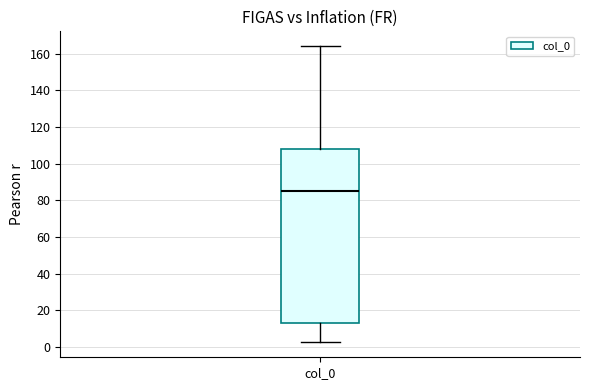

Read this box plot against the y-axis: the position of the median line, the range covered by the box, and the ends of both whiskers. The values are not printed on the chart, so give them approximately, as read against the axis.

median 86, box 12 to 108, whiskers 2 to 164